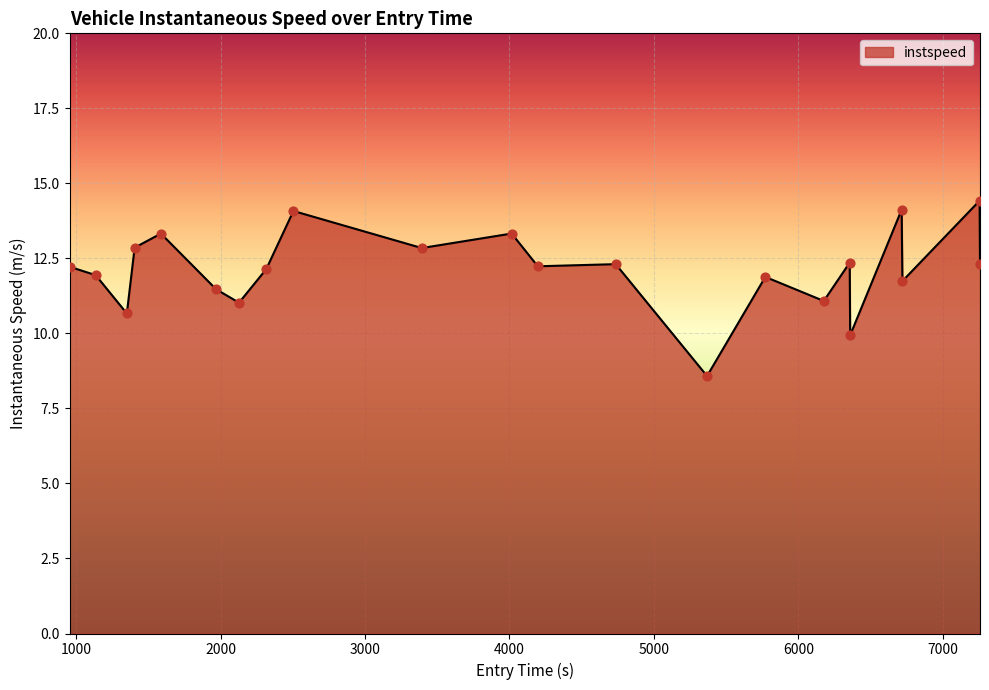

What is the smallest value displayed?

8.6